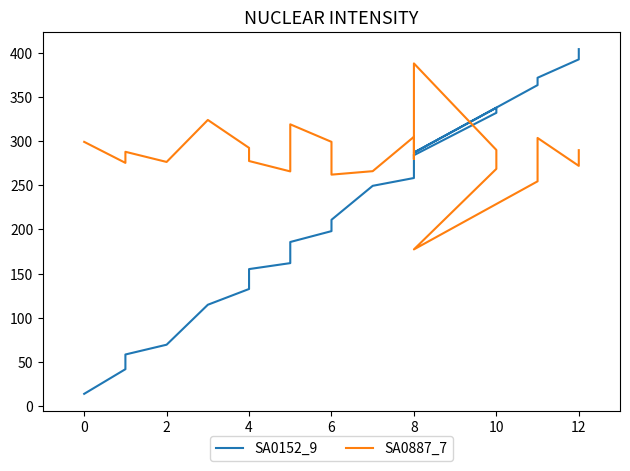

What is the spread (max minus min) of values at 12?

120.6